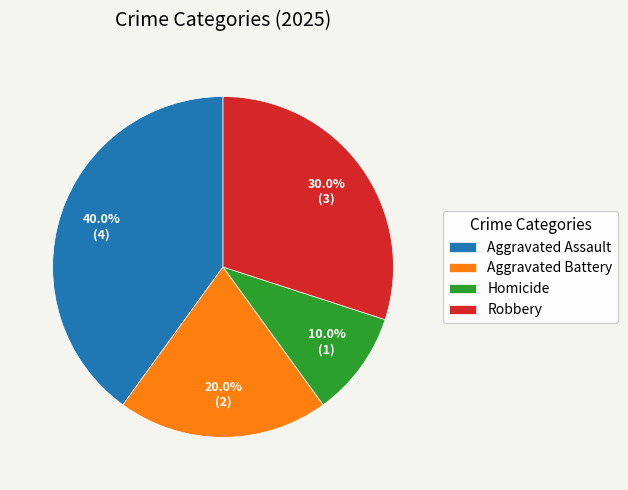

Between Robbery and Aggravated Assault, which is larger?

Aggravated Assault